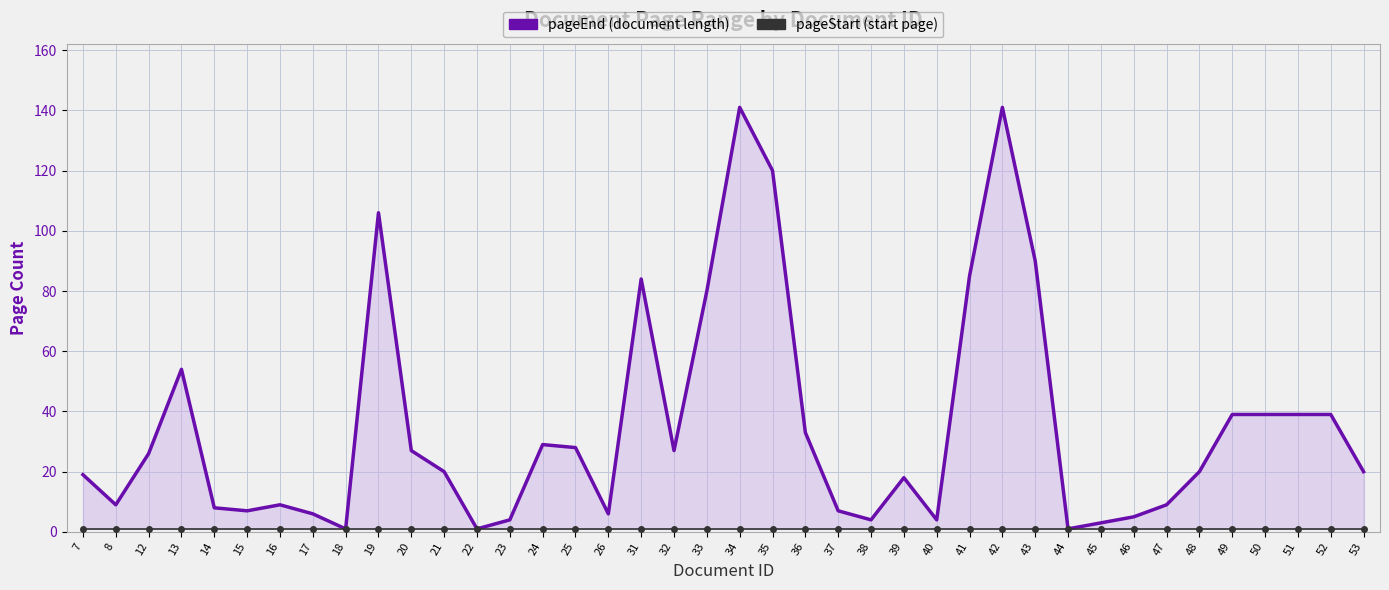

Is the value of pageEnd at 38 greater than the value of pageStart at 34?

Yes